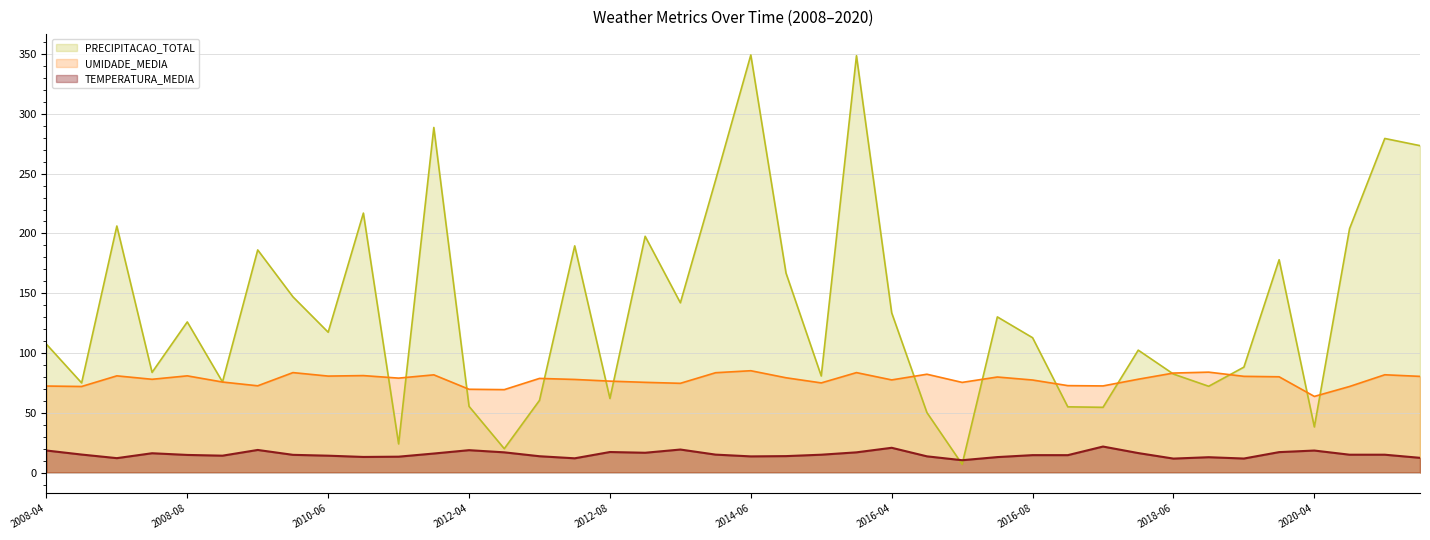

How many lines are shown in the chart?

3